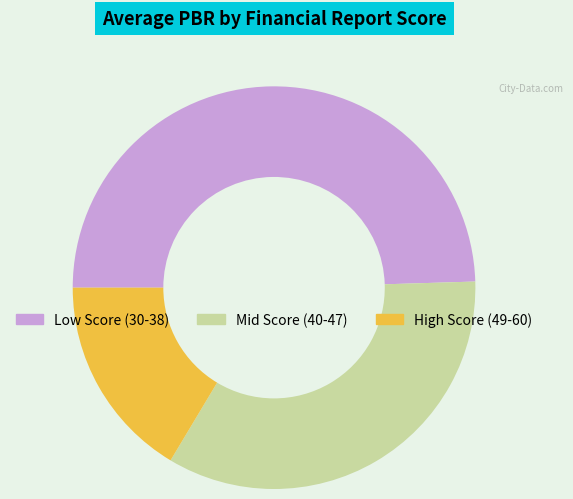

What is the ratio of the value at Low Score (30-38) to the value at Mid Score (40-47)?

1.5